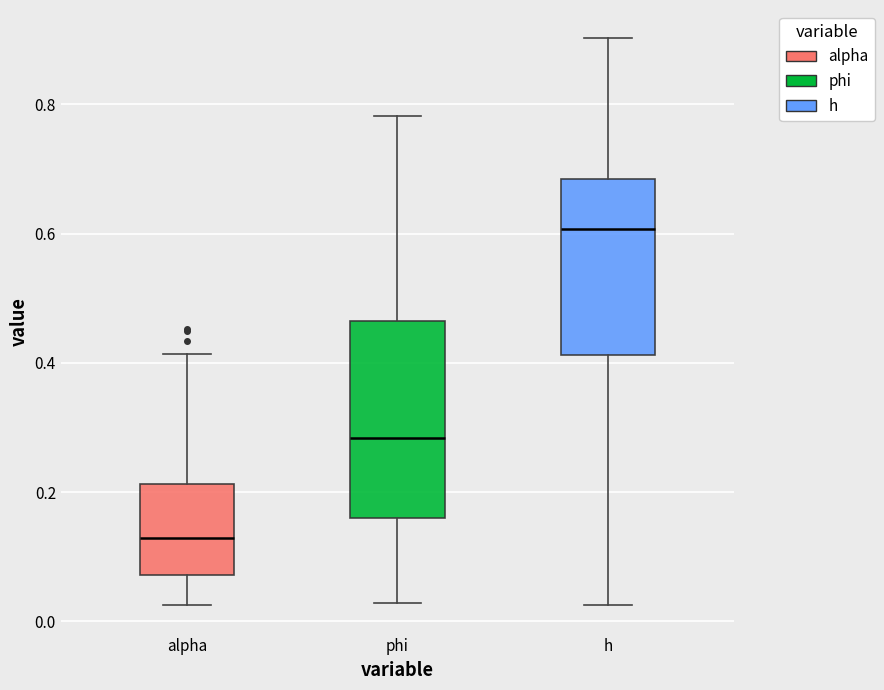

Which box has the lowest median line?

alpha